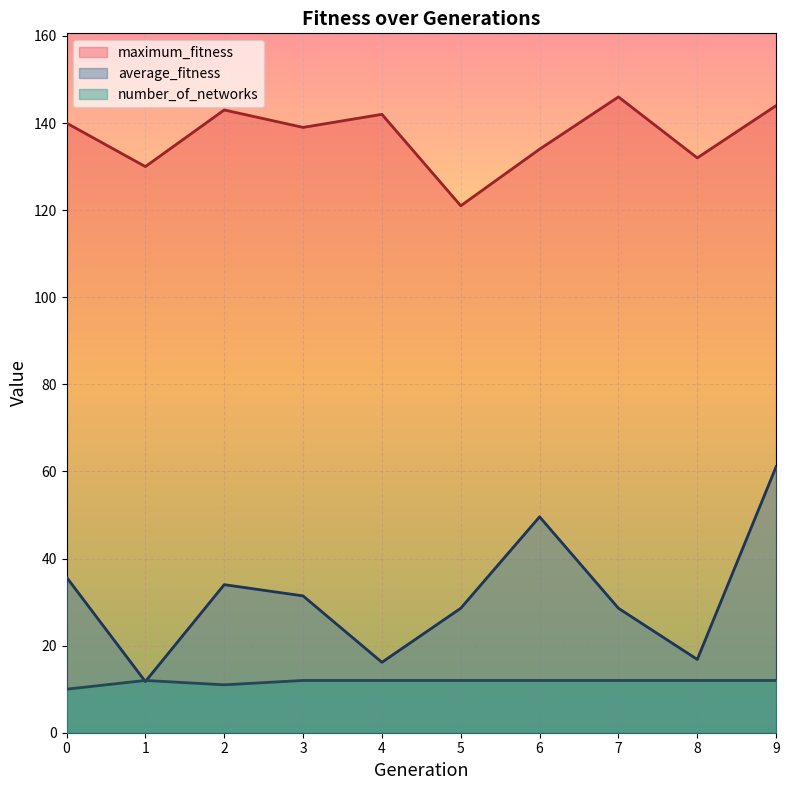

Read the average_fitness value at 5.

28.6